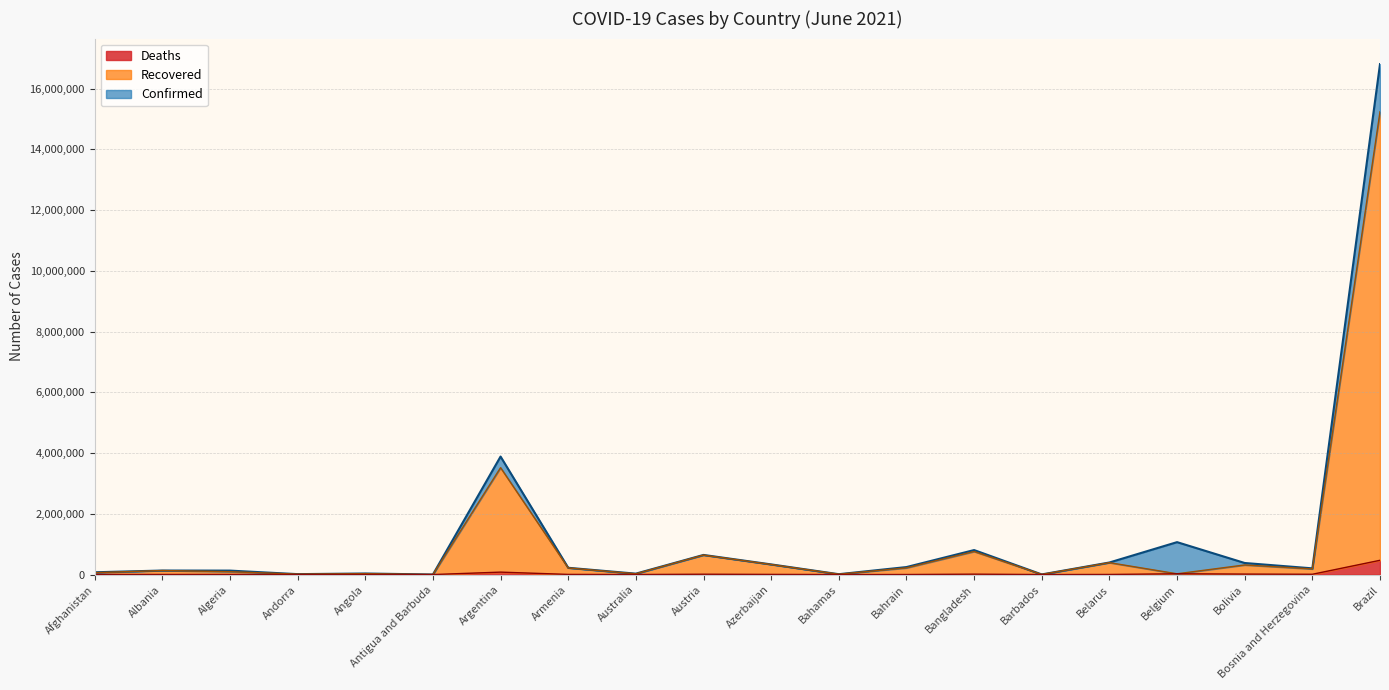

How many data points in Deaths are above 3497?

9